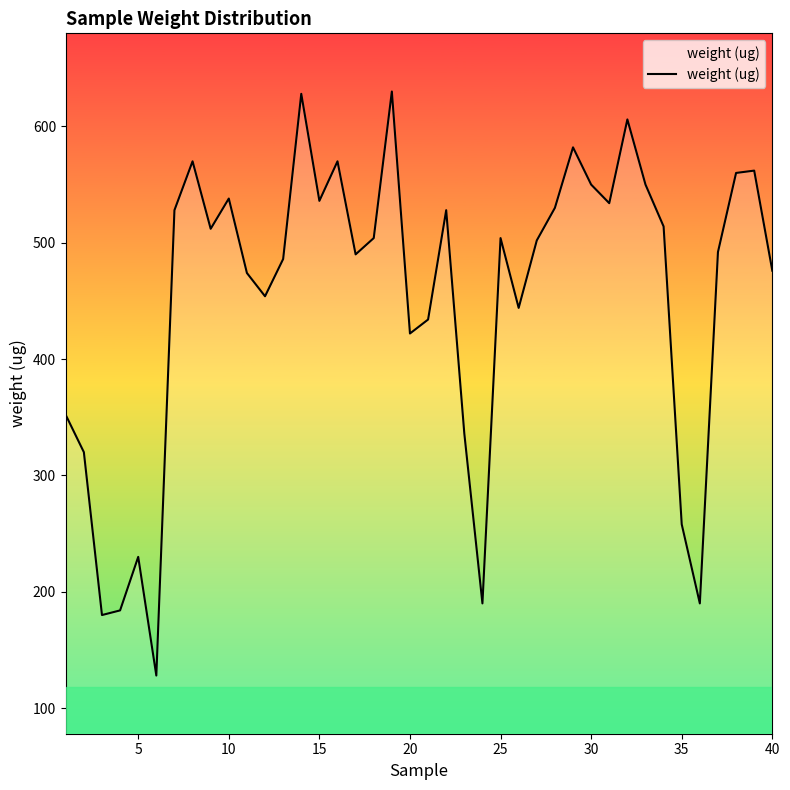

What is the maximum value shown in the chart?

630